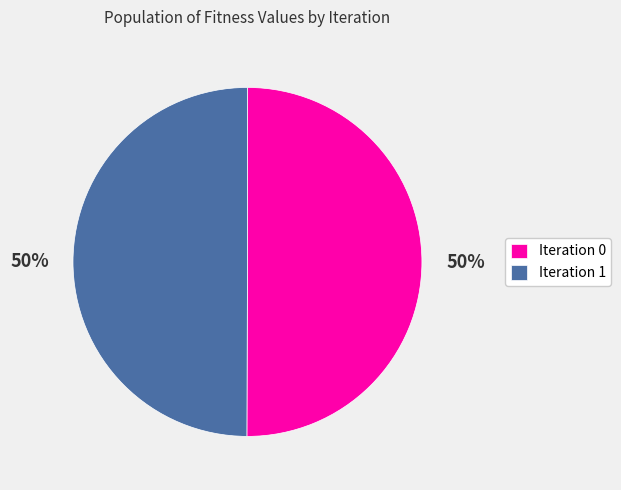

To the nearest percent, what portion does Iteration 0 represent?

50%